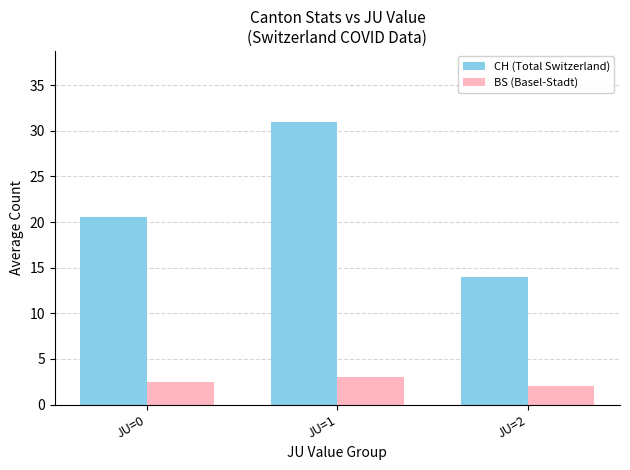

How many groups of bars are there?

3